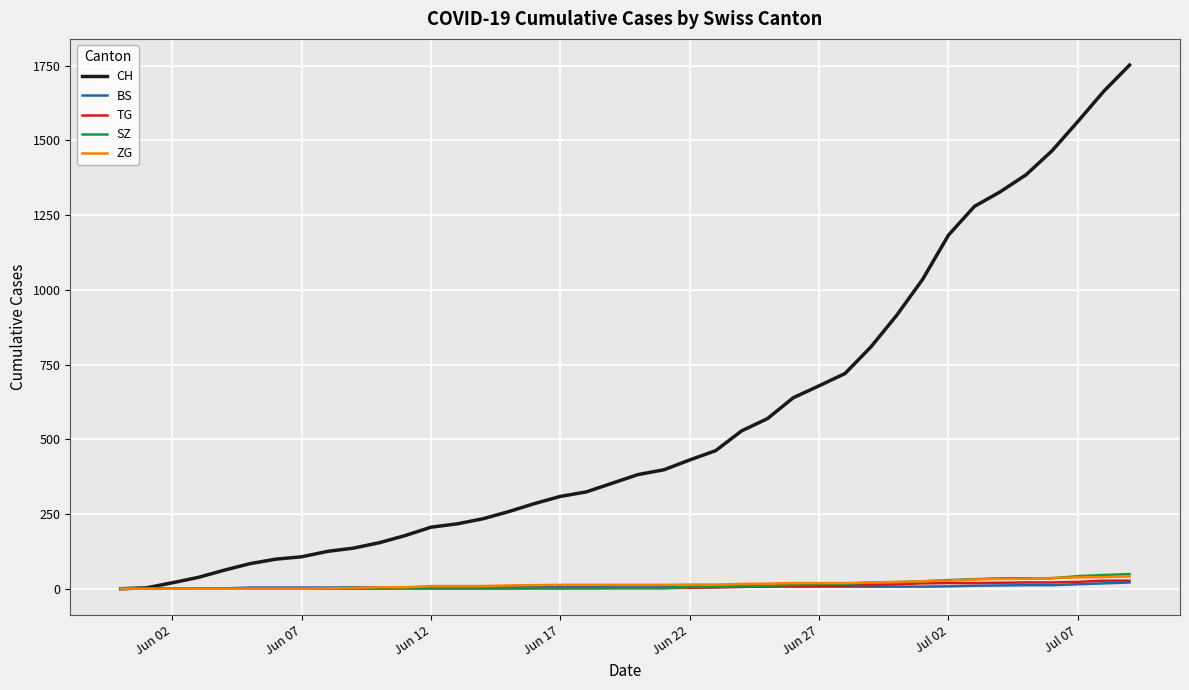

Which series has the largest total across all categories?

CH